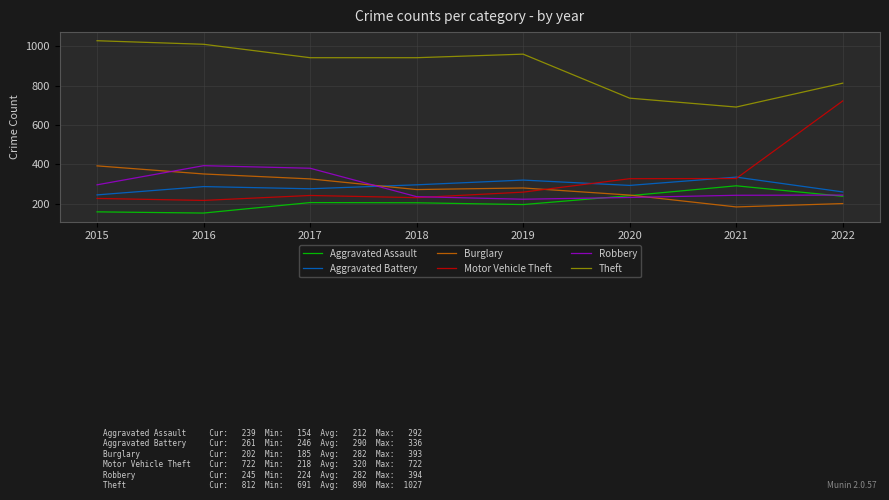

Is it true that Motor Vehicle Theft equals 109 at 2019?

False